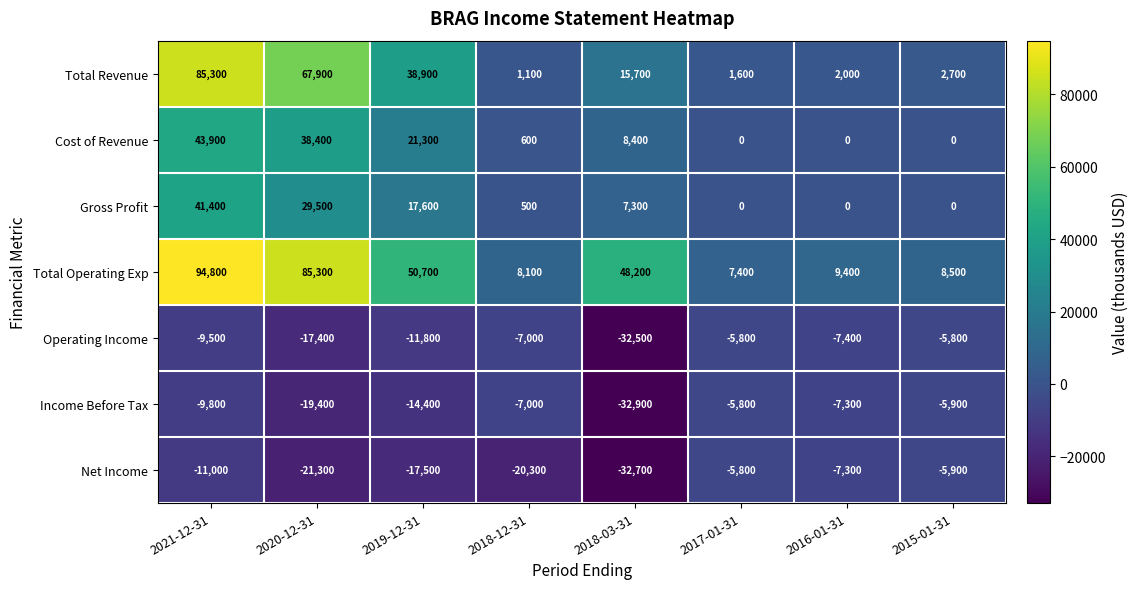

What is the difference between the maximum and second lowest values in the Net Income series?

15500